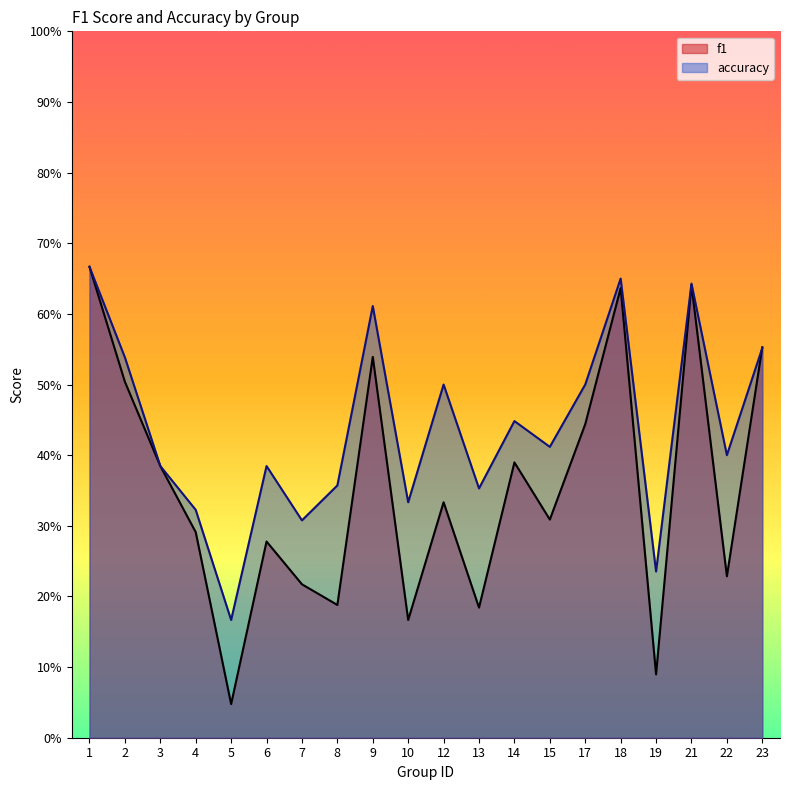

Which series ends up on top after the final intersection of f1 and accuracy?

f1